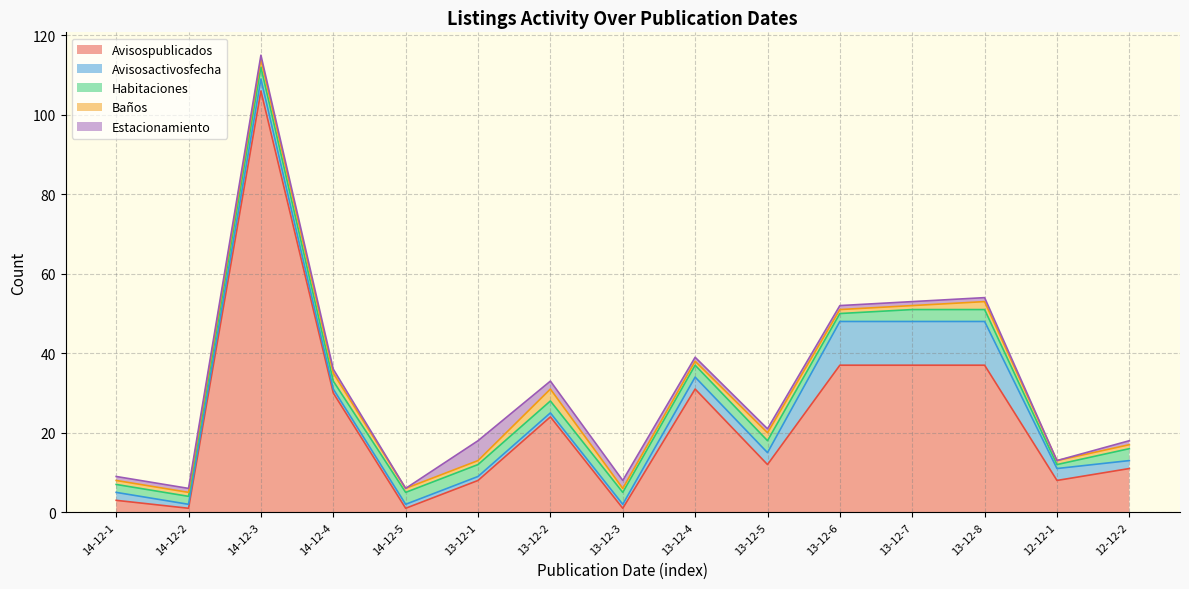

What is the maximum value shown in the chart?

106